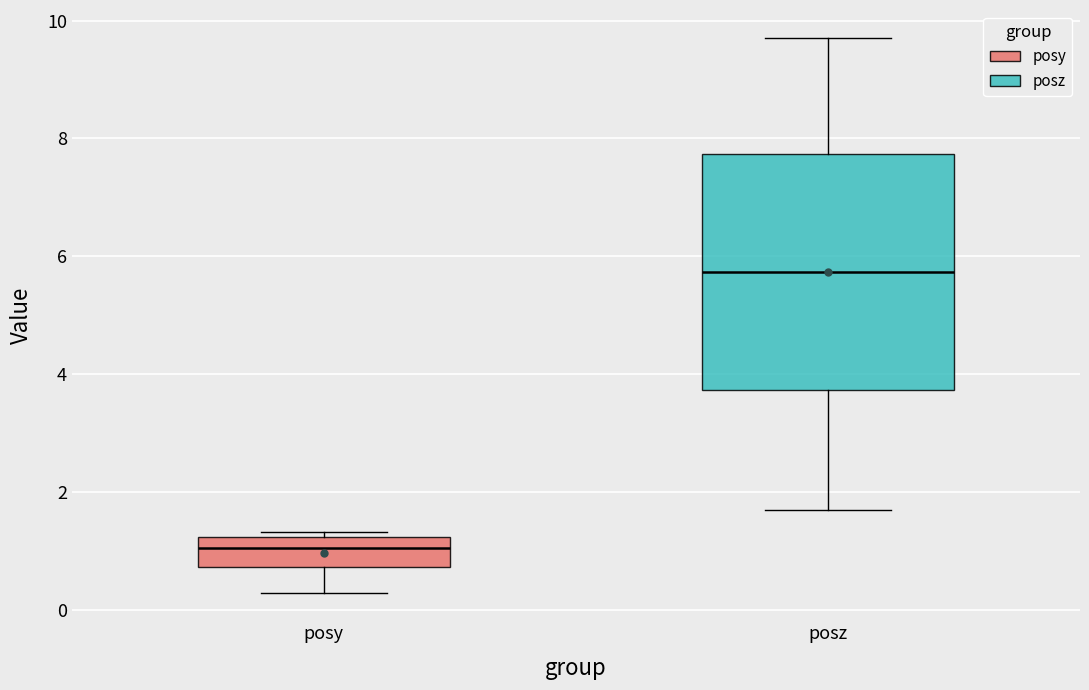

Comparing the boxes themselves (not the whiskers), which one is the tallest?

posz